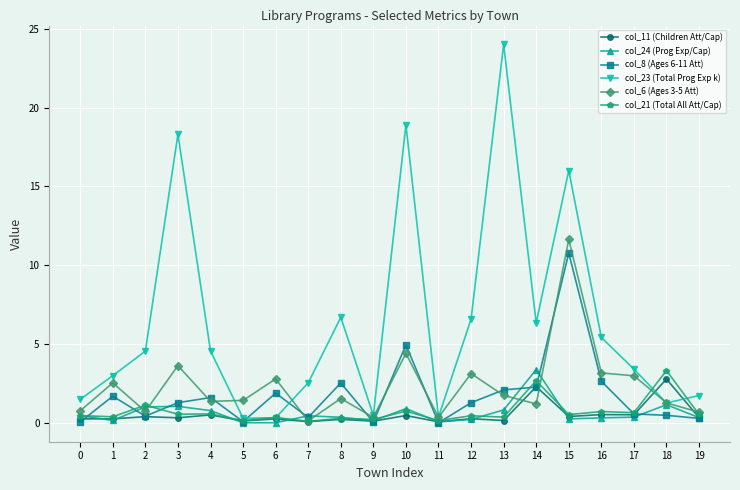

At which category is the sum across all series the highest?

15